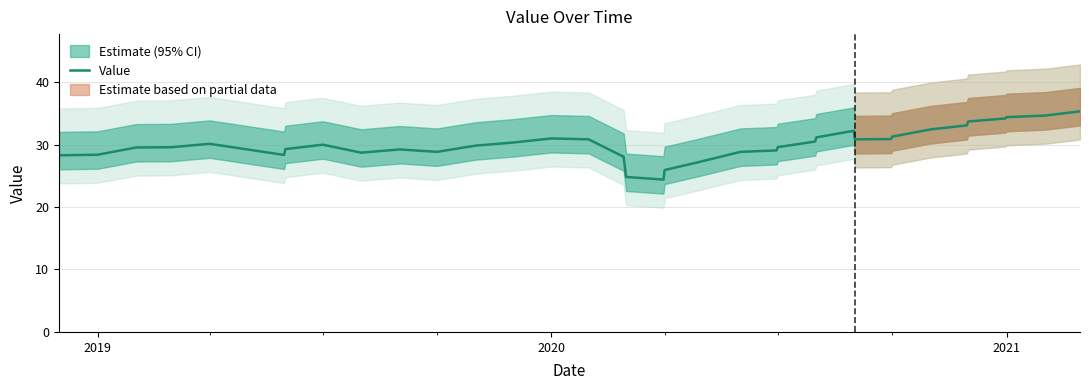

How many lines are shown in the chart?

1